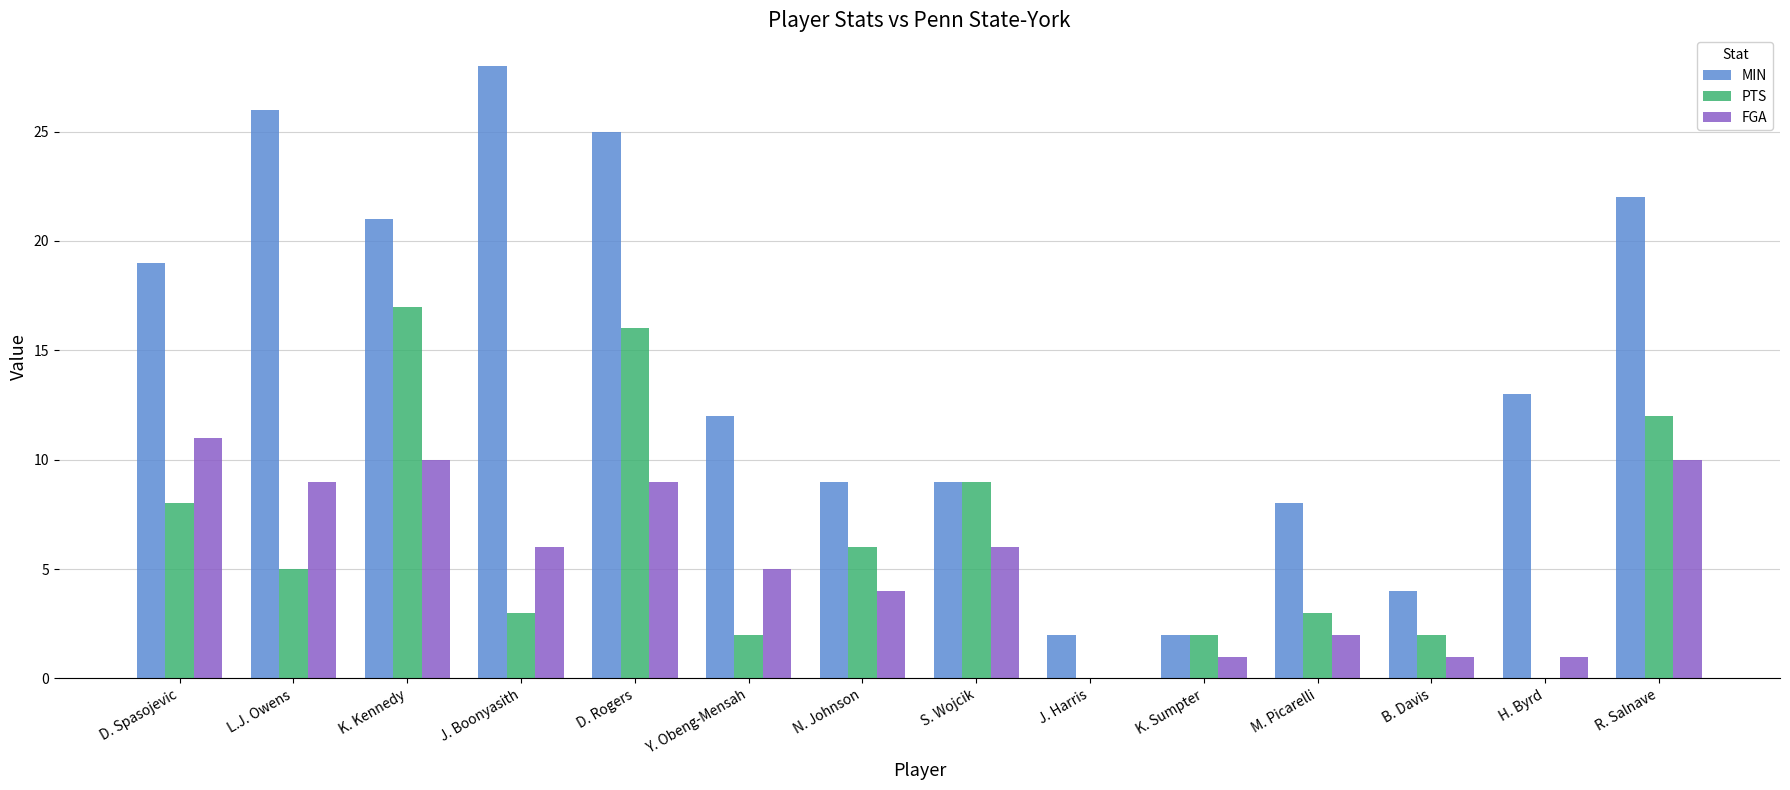

What is the sum of the PTS values at S. Wojcik and L.J. Owens?

14